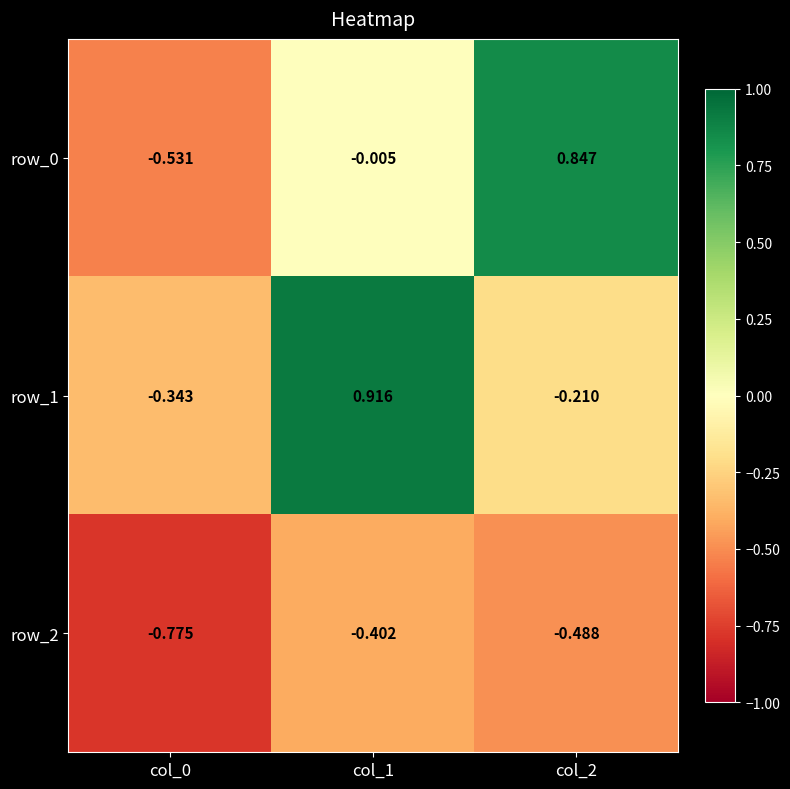

Count the number of categories in the chart.

3